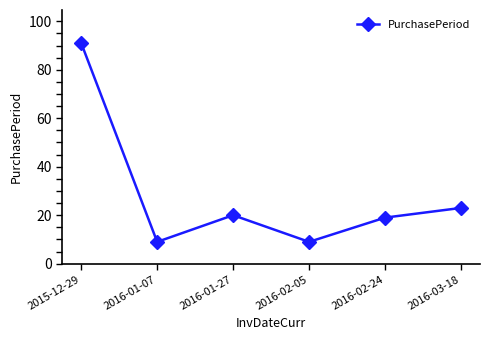

True or false: there are more than 1 points higher than both neighbors.

False